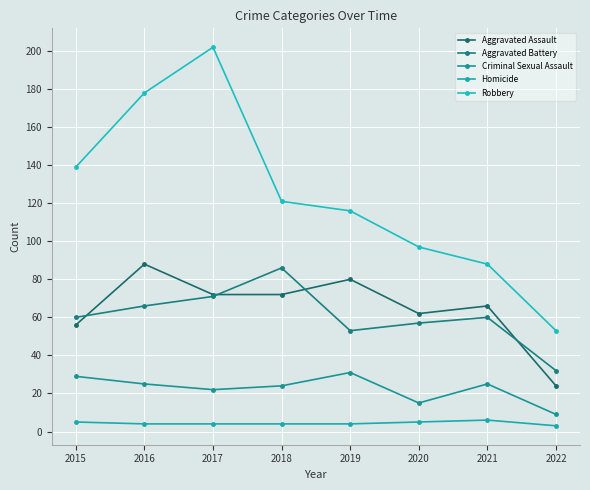

What is the highest value of the Robbery series?

202